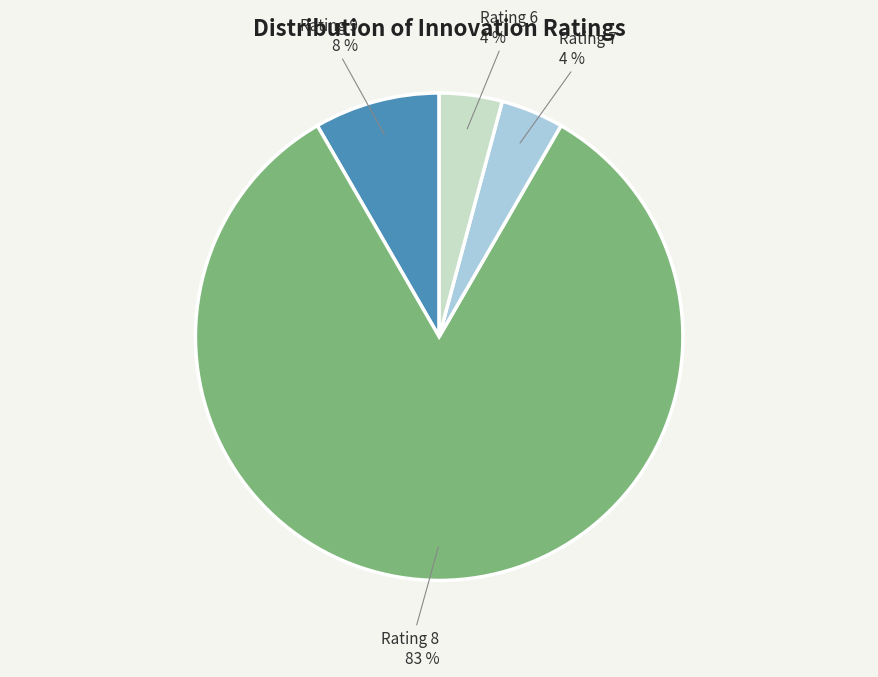

What is the ratio of the value at Rating 7 to the value at Rating 6?

1.0